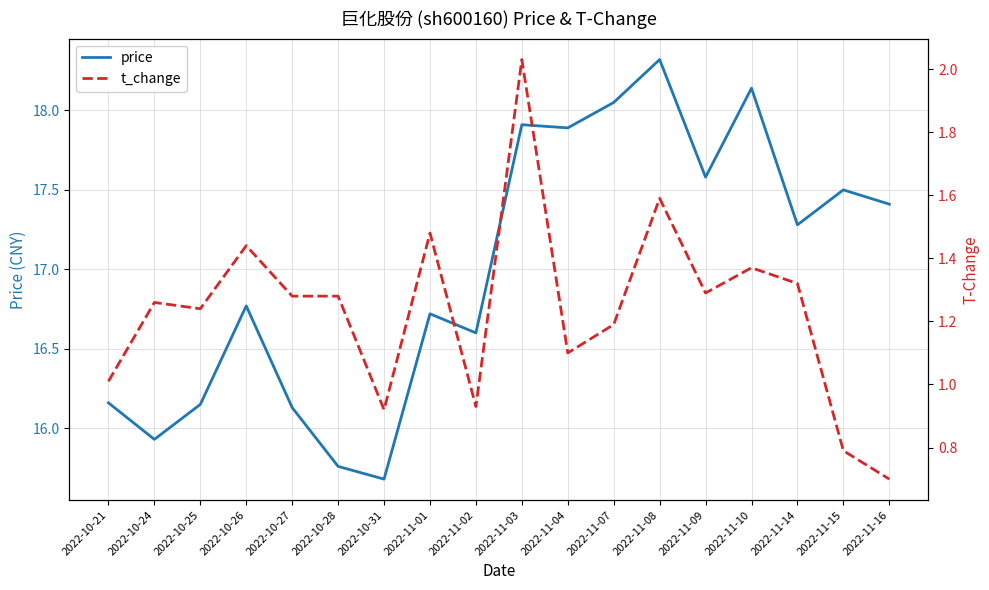

What is the total value across all series at 2022-11-07?

19.2